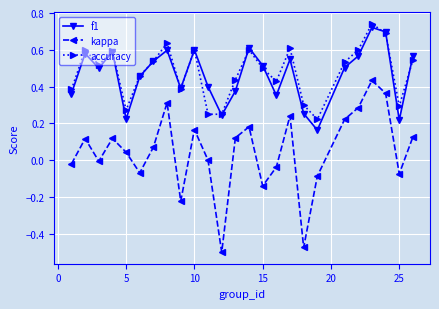

In f1, how many points are lower than both neighbors (excluding endpoints)?

7